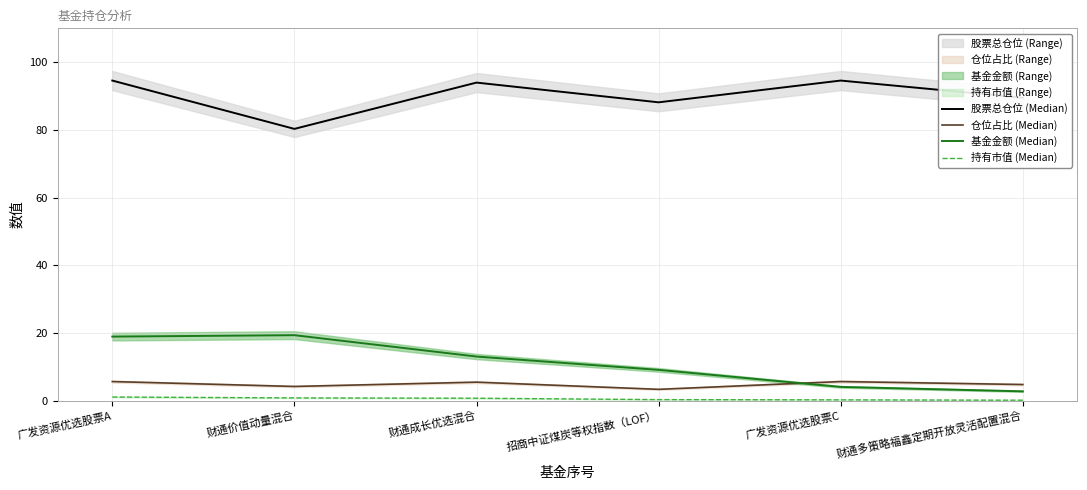

Is it true that 持有市值 (Median) equals 0.3 at 招商中证煤炭等权指数（LOF）?

True